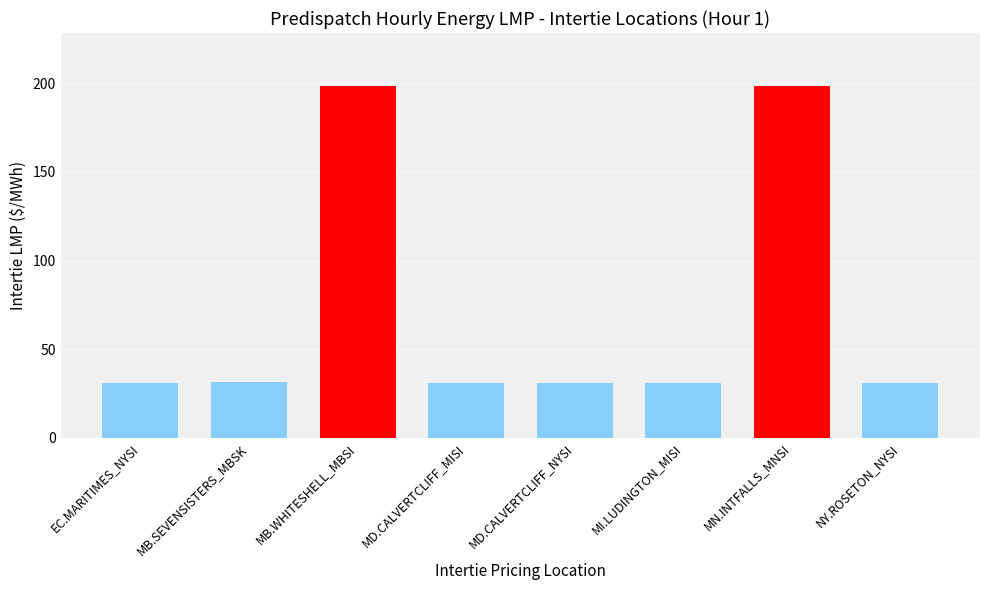

How many bars are there in total?

8